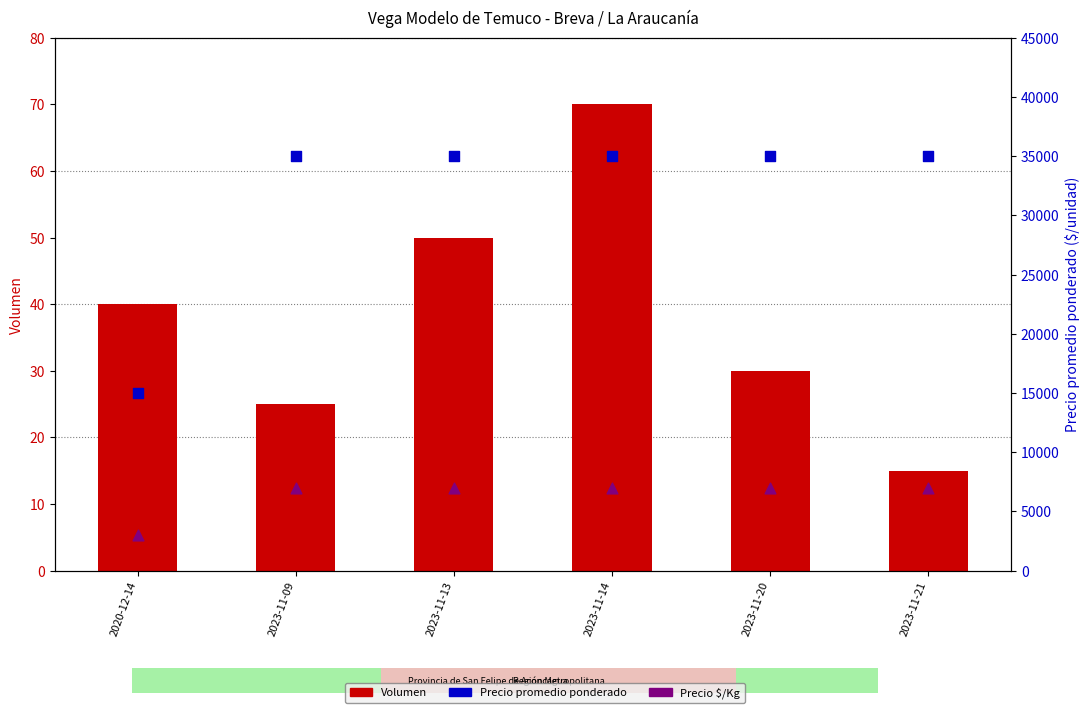

At how many categories does at least one series exceed 6889?

6